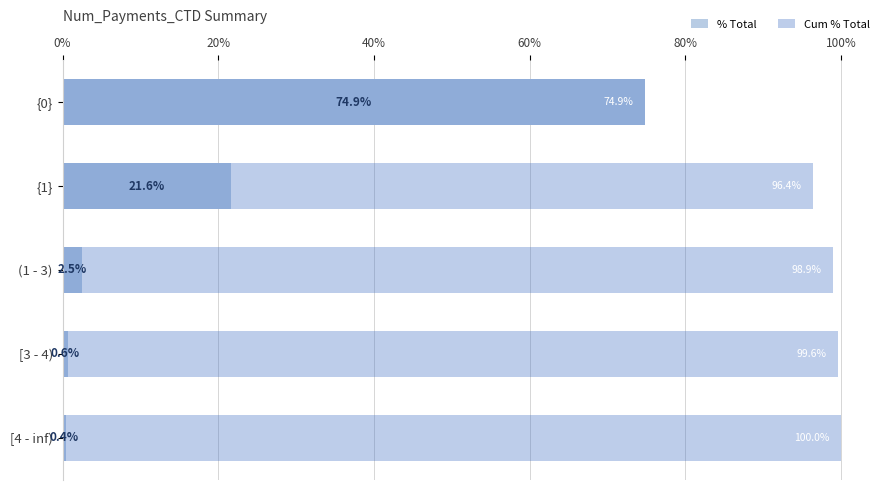

The value of Cum % Total at [3 - 4) is 27.1. True or false?

False